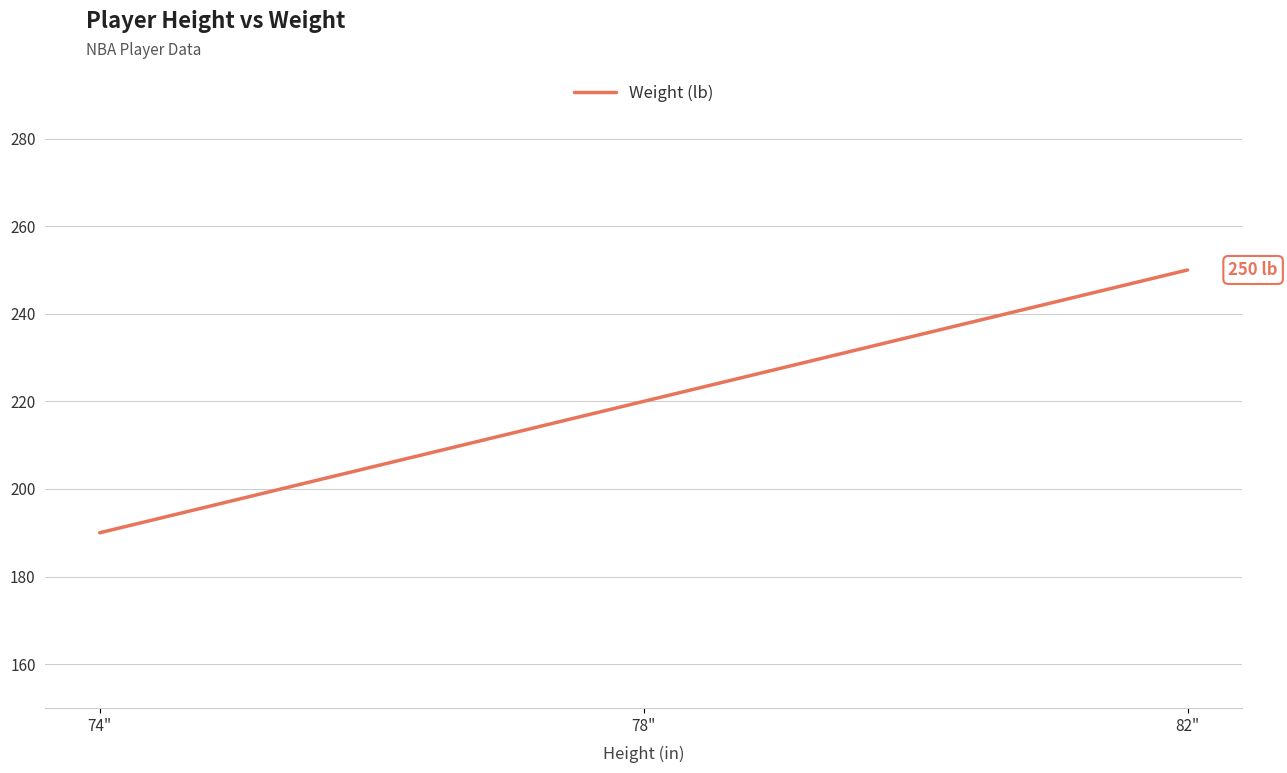

True or false: the data shows 220 at 78".

True